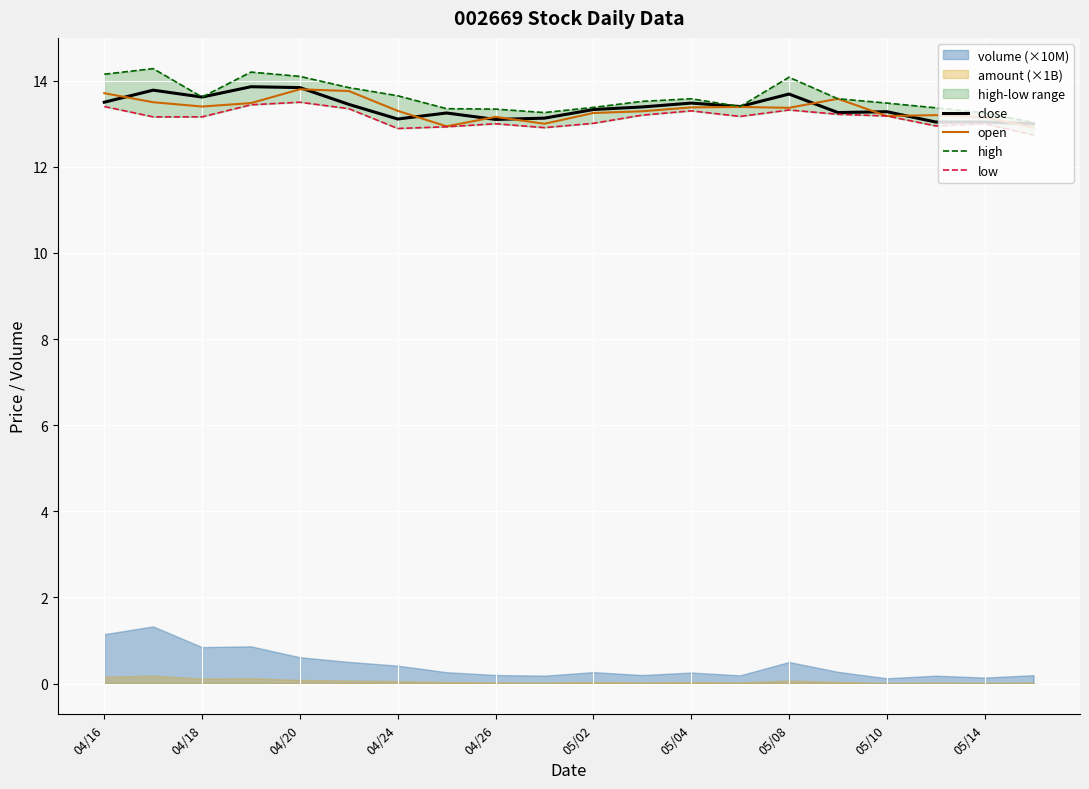

What is the minimum value for close?

13.0